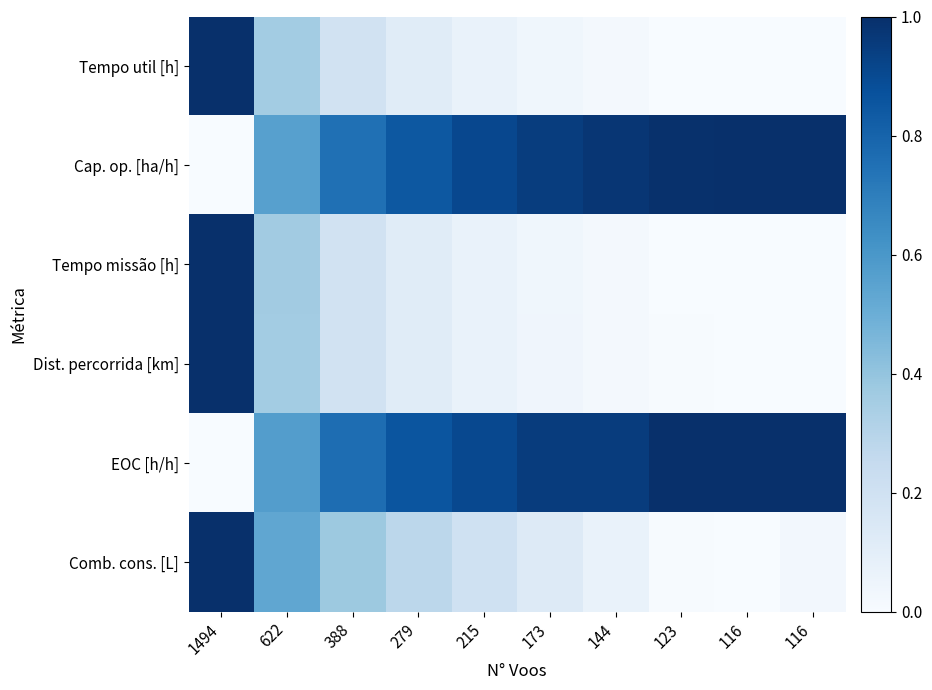

At which category is the sum across all series the highest?

1494